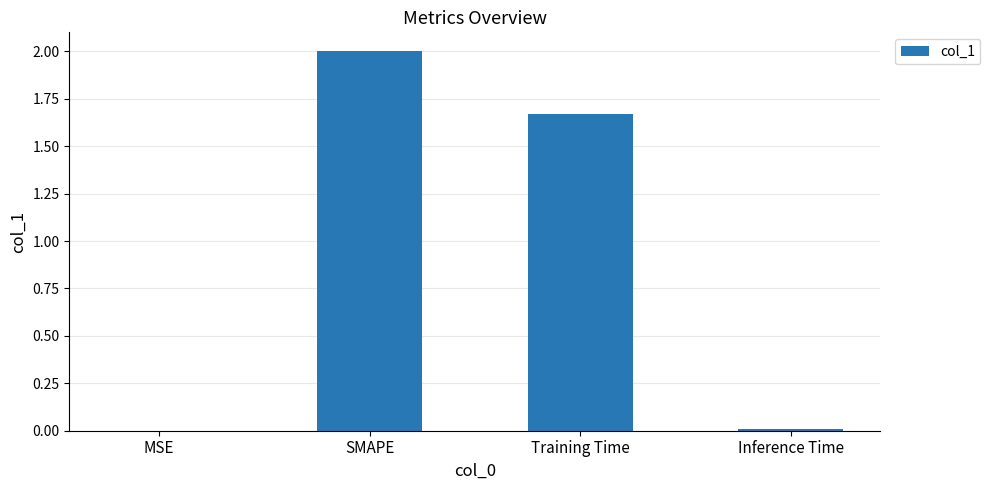

Which category has the highest value across all series?

SMAPE